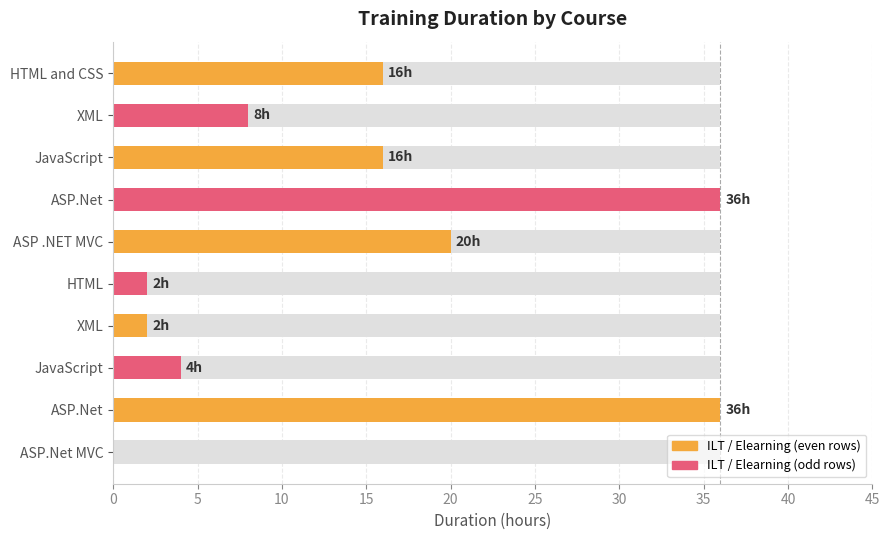

What is the sum of all values?

140